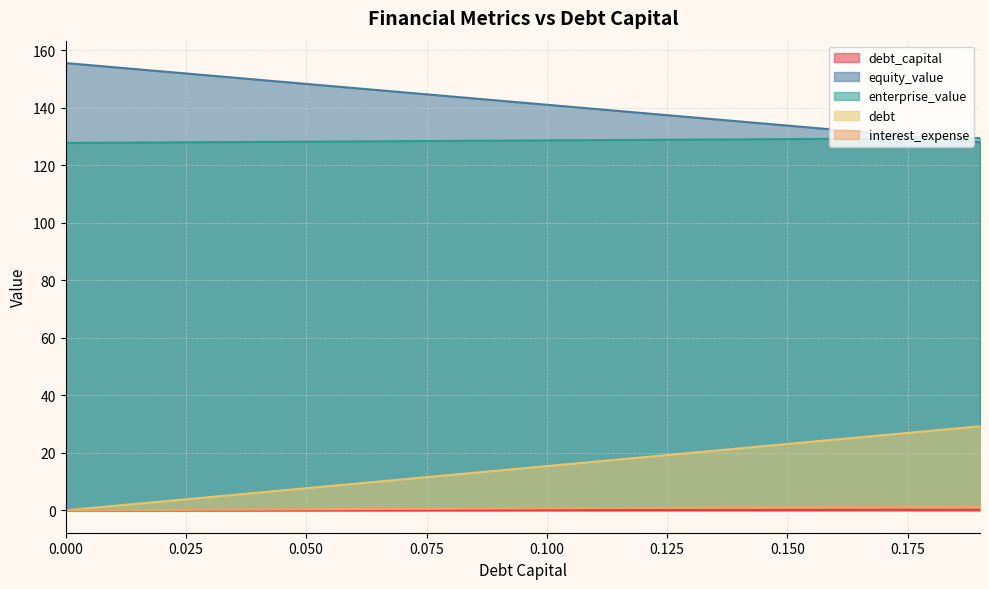

What is the difference between the enterprise_value values at 0.03 and 0.05?

0.2